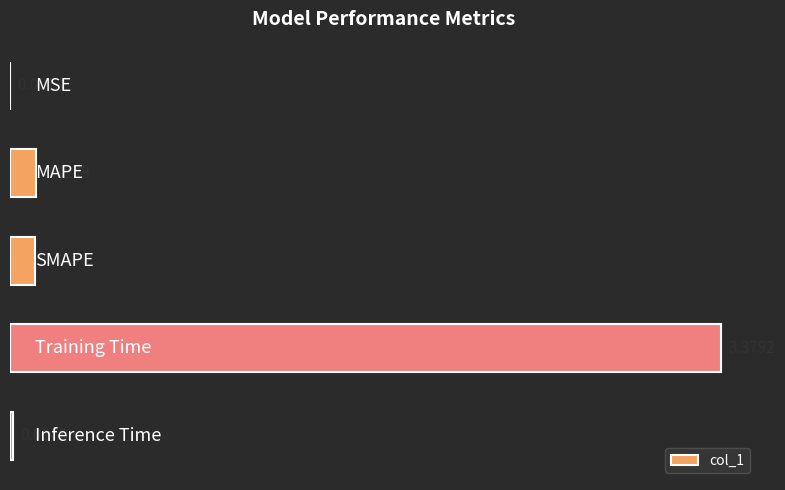

What is the sum of all values?

3.6